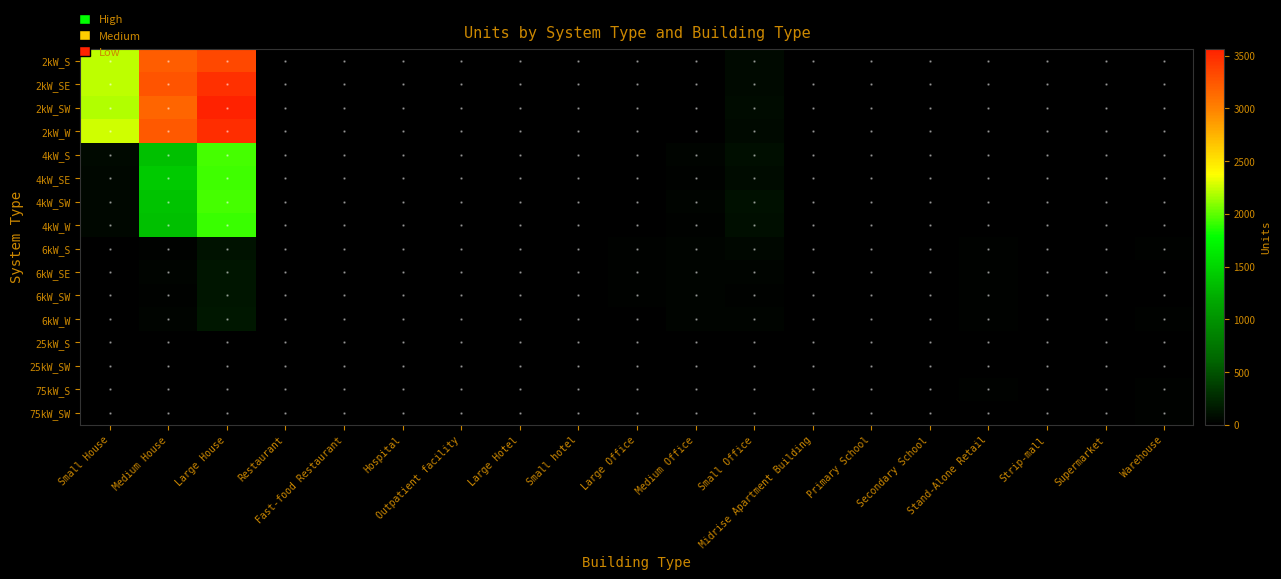

Which label corresponds to the largest value in the chart?

Large House